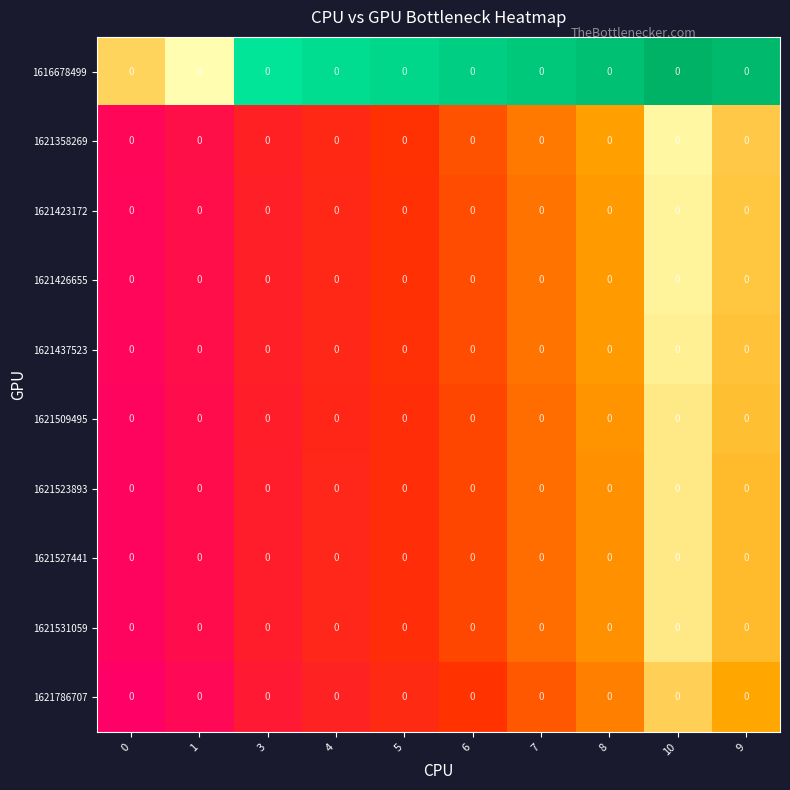

Rank the series at 6 from highest to lowest value.

1616678499, 1621358269, 1621423172, 1621426655, 1621437523, 1621509495, 1621523893, 1621527441, 1621531059, 1621786707